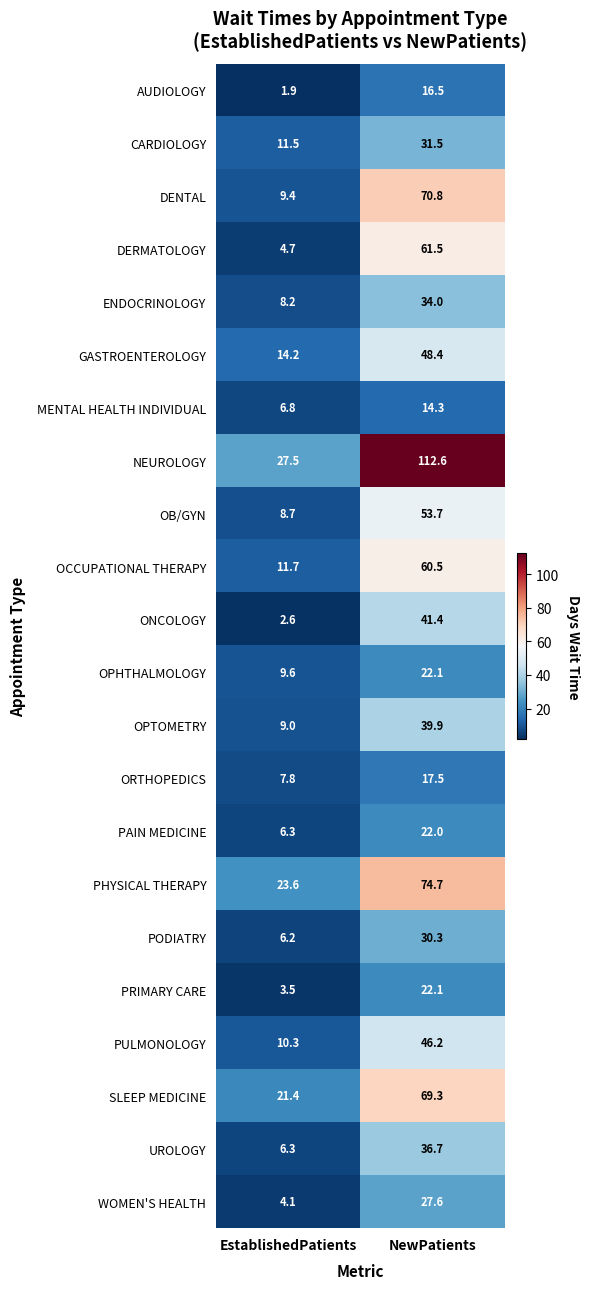

At which label does PHYSICAL THERAPY reach its minimum?

EstablishedPatients